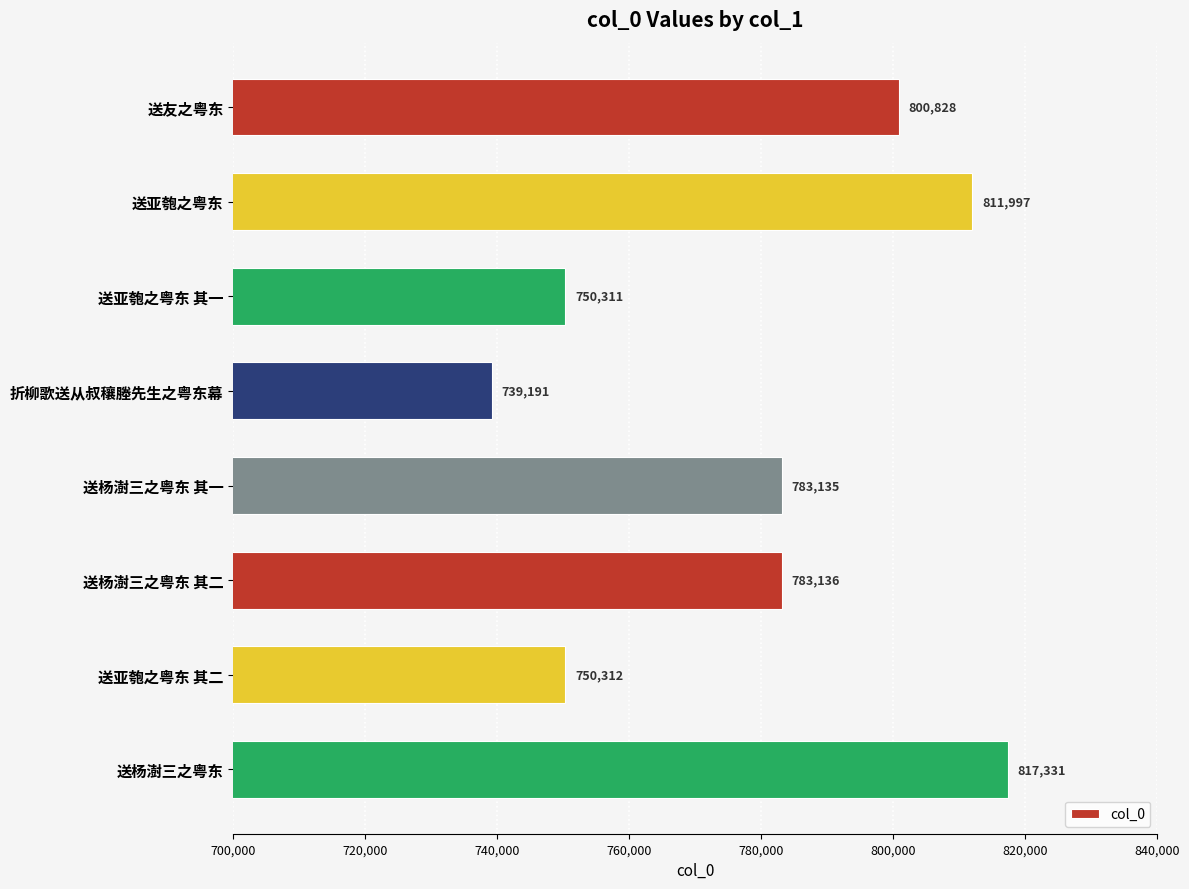

What is the difference between the maximum and second lowest values?

67020